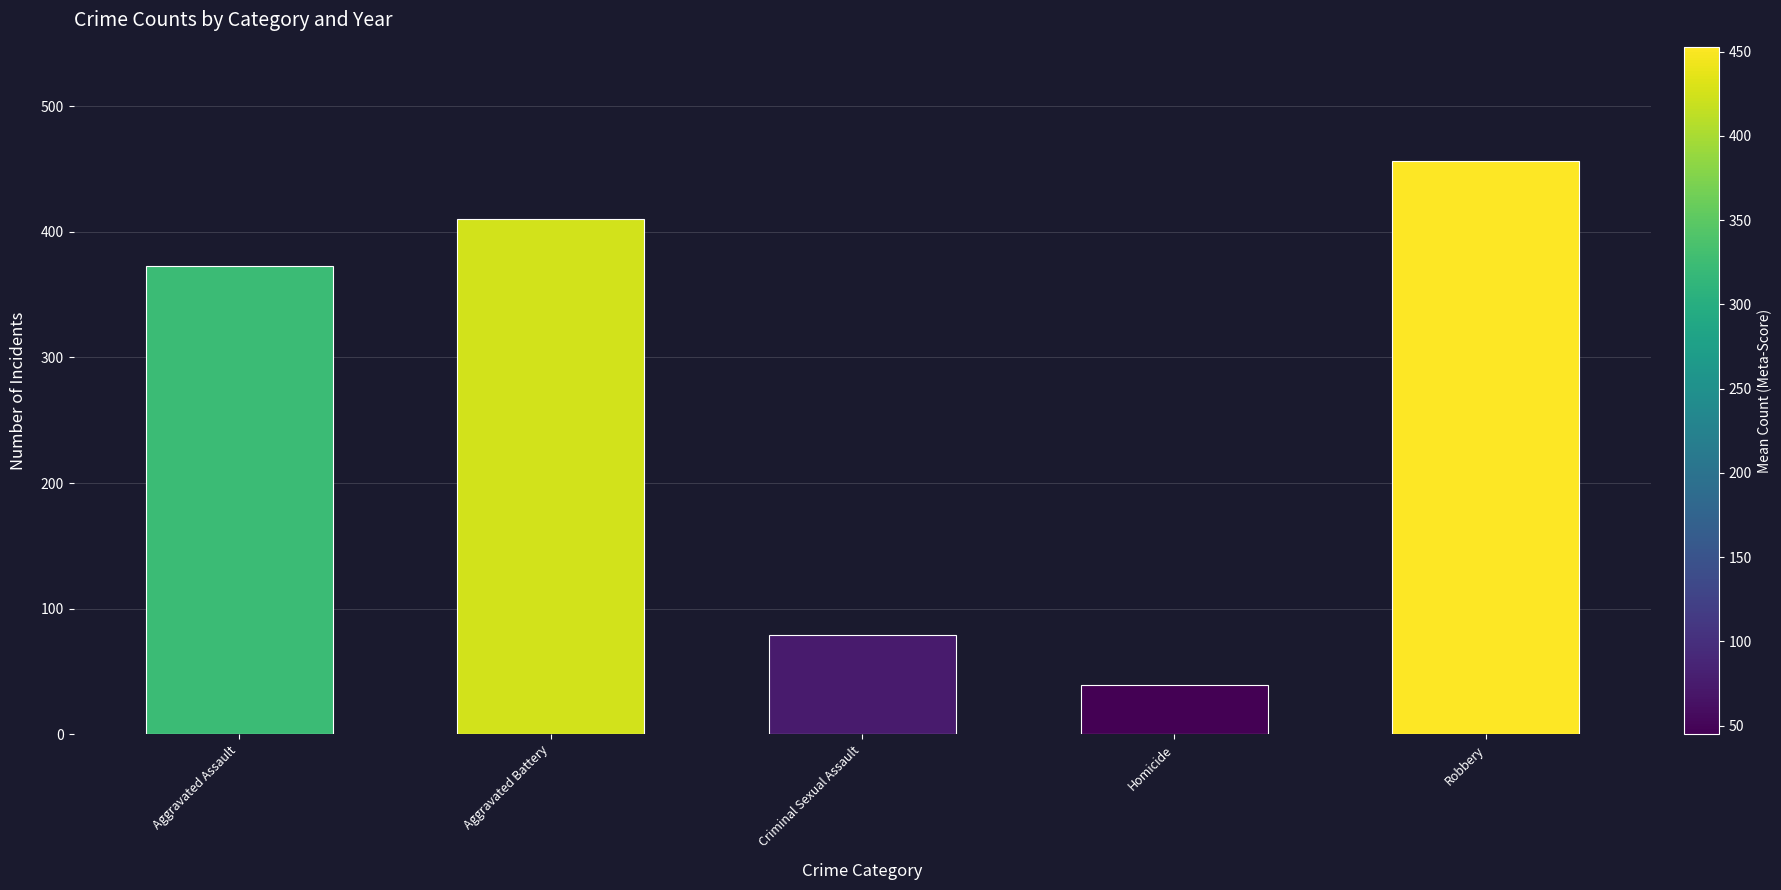

The chart shows a value of 373 at Aggravated Assault. True or false?

True